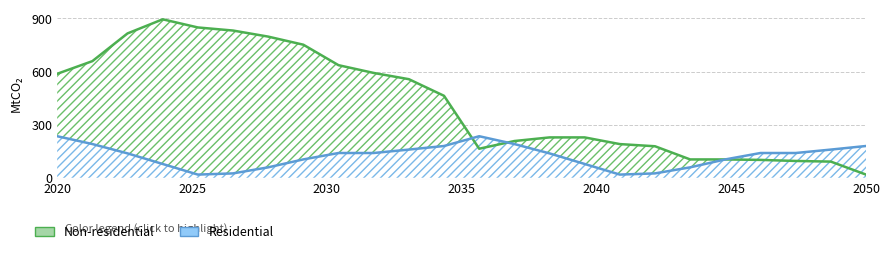

What are all the series names shown in the legend?

Non-residential, Residential